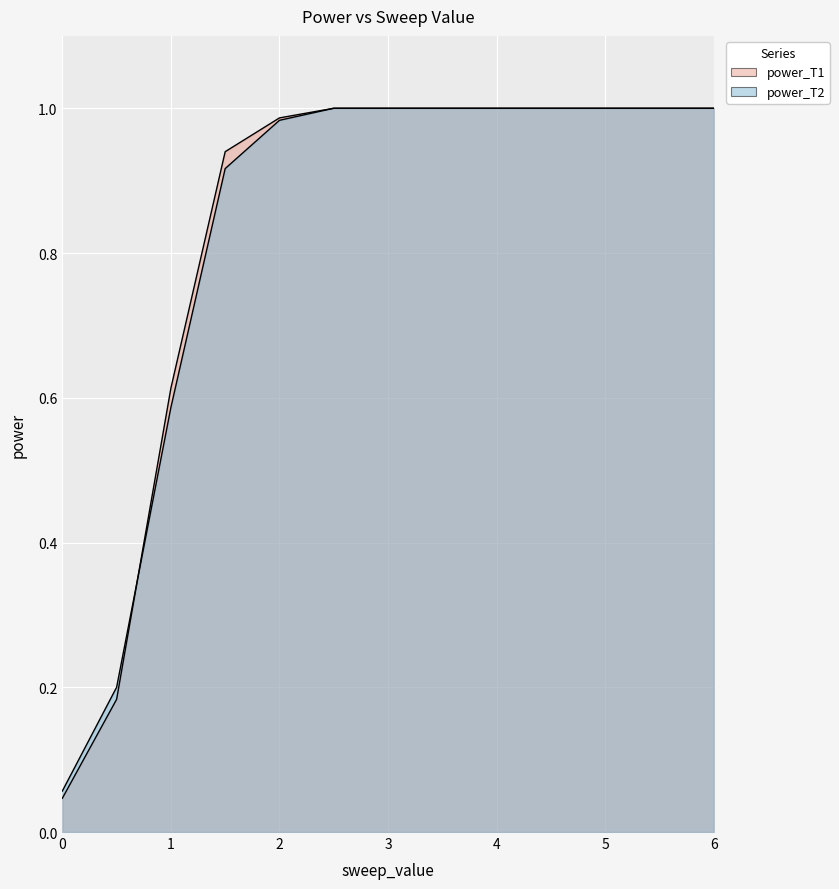

True or false: power_T2 and power_T1 intersect in this chart.

True